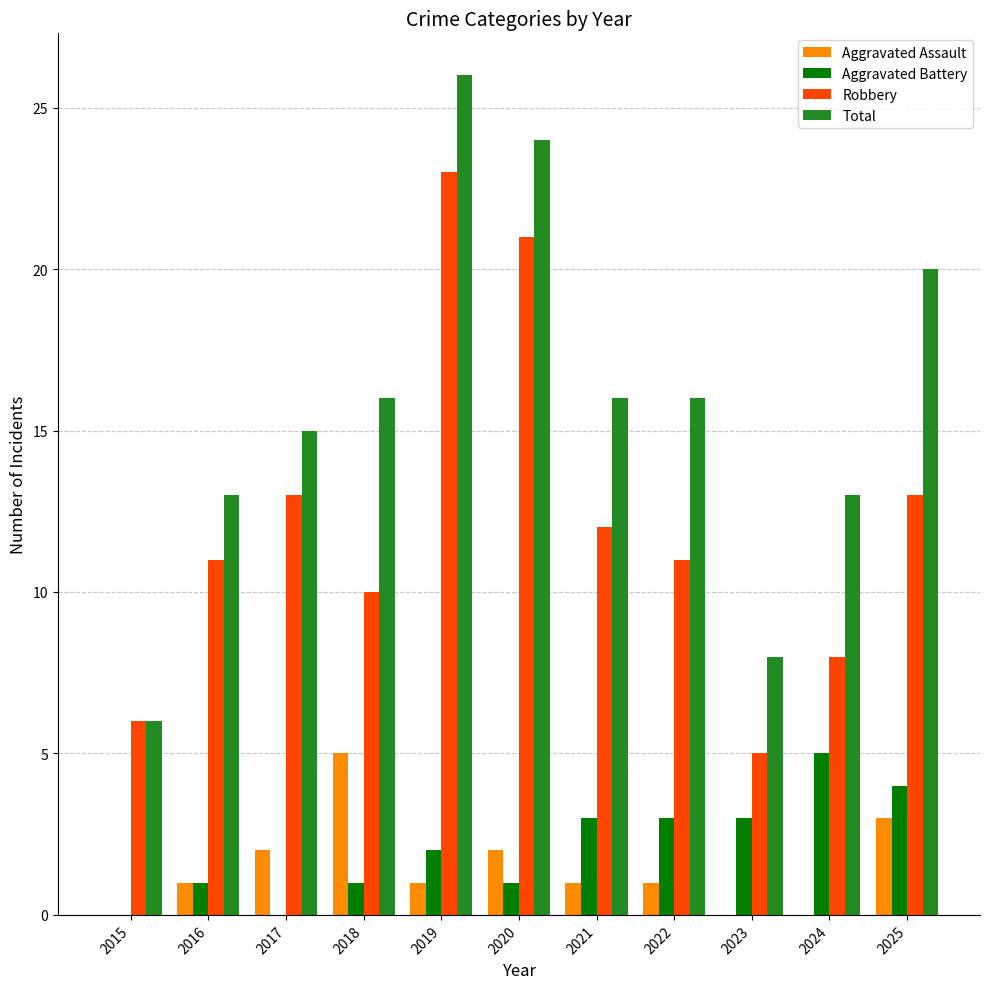

What are all the series names shown in the legend?

Aggravated Assault, Aggravated Battery, Robbery, Total